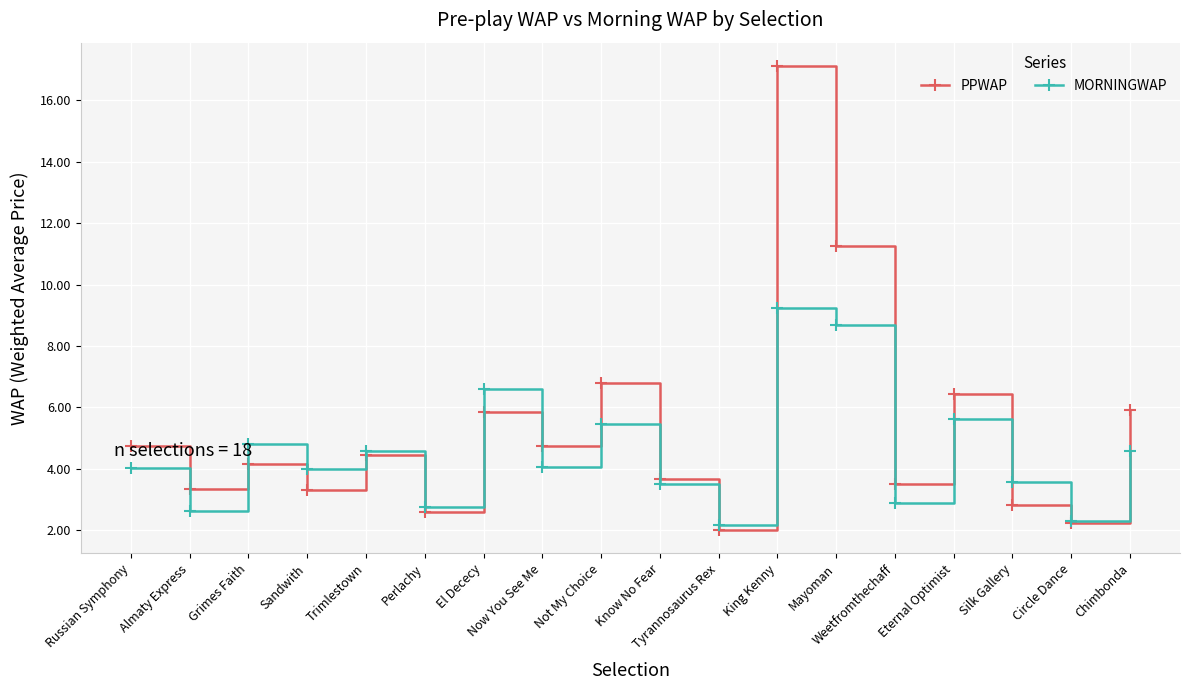

True or false: PPWAP has a value of 1.6 at Now You See Me.

False